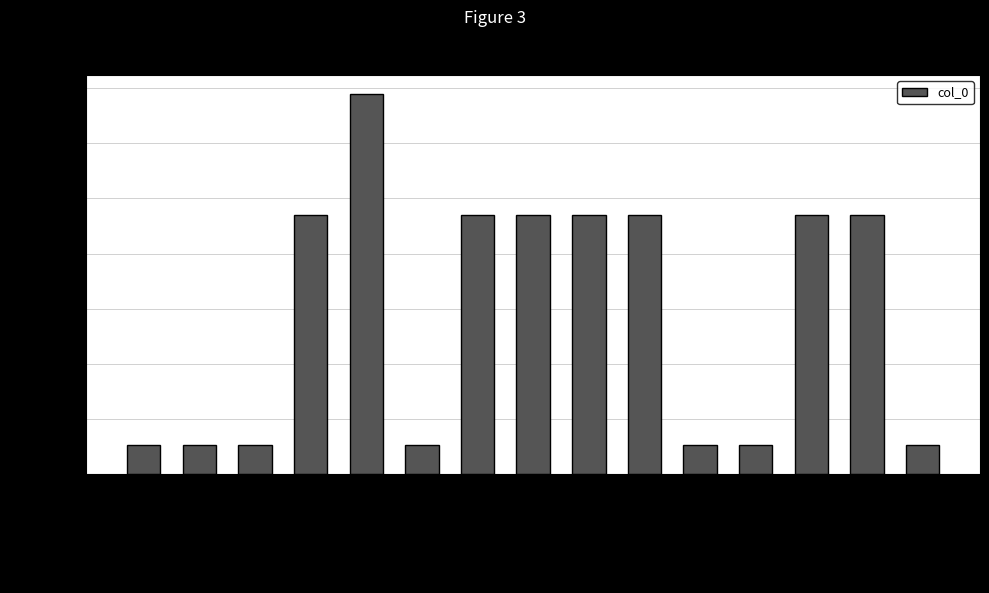

The chart shows a value of 52517 at 西湖春游词·桥外即当垆. True or false?

True